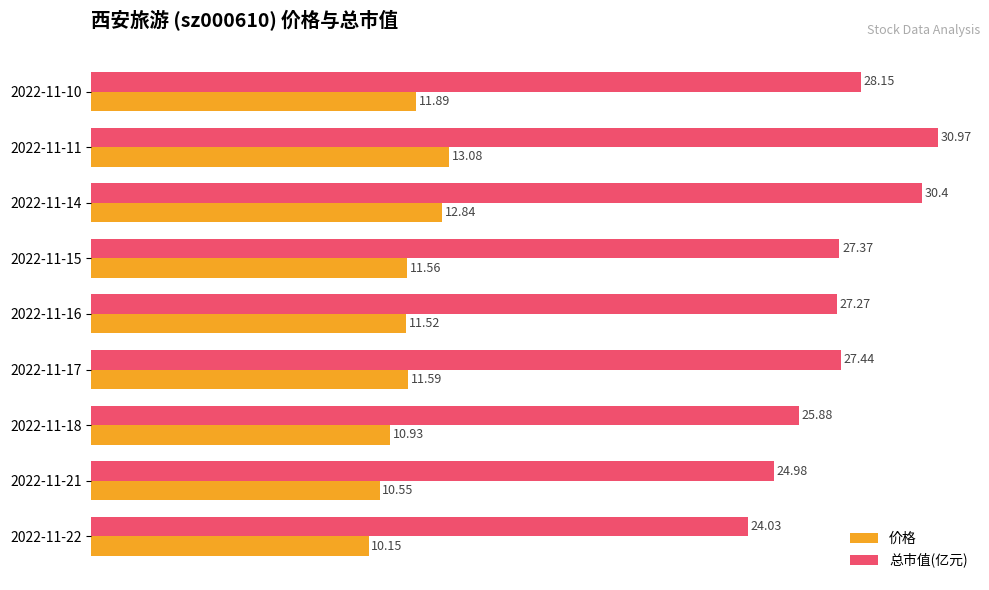

List the labels in order of 总市值(亿元) value, largest first.

2022-11-11, 2022-11-14, 2022-11-10, 2022-11-17, 2022-11-15, 2022-11-16, 2022-11-18, 2022-11-21, 2022-11-22